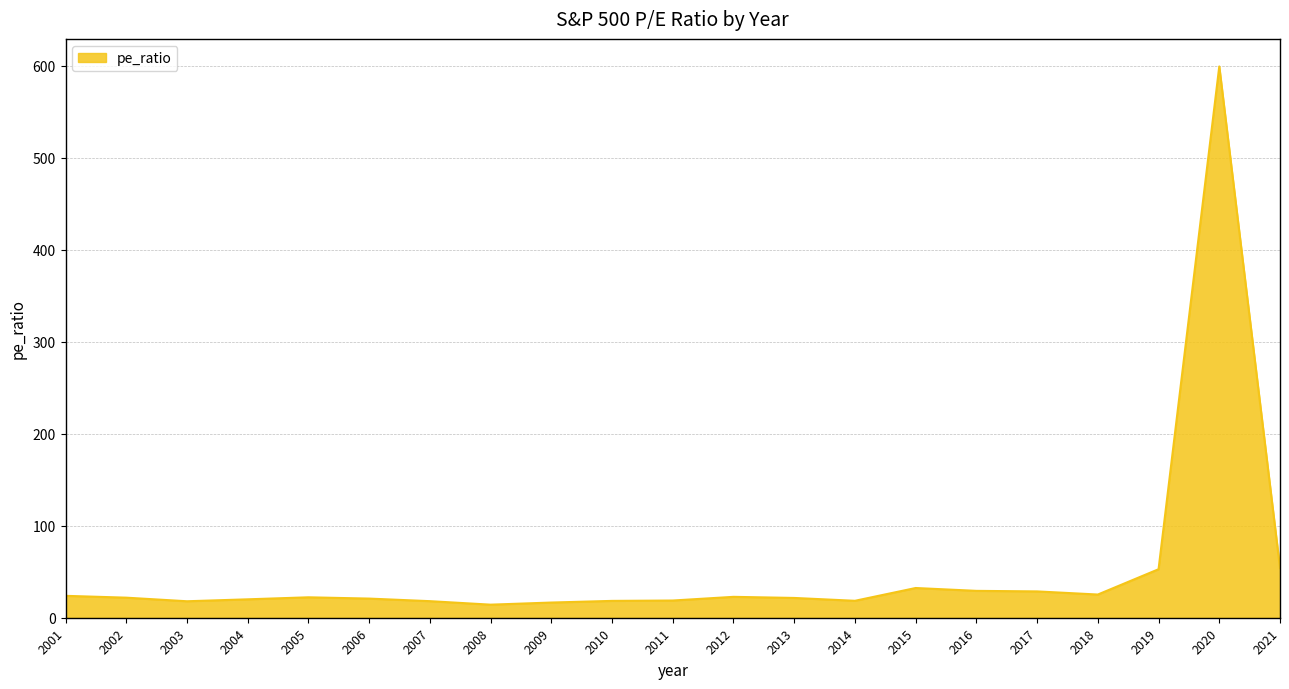

Between 2008 and 2012, which is larger?

2012